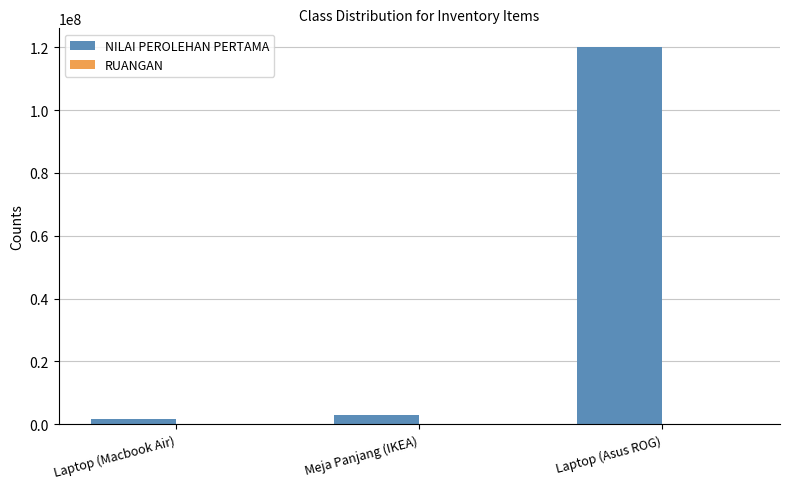

How many groups of bars are there?

3